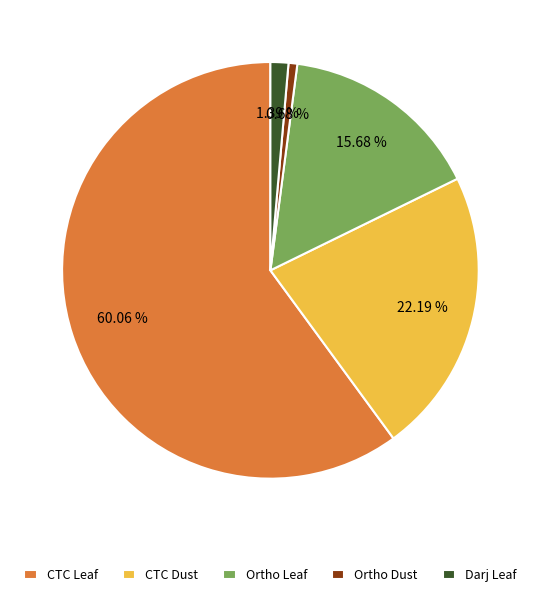

To the nearest percent, what portion does Ortho Leaf represent?

16%